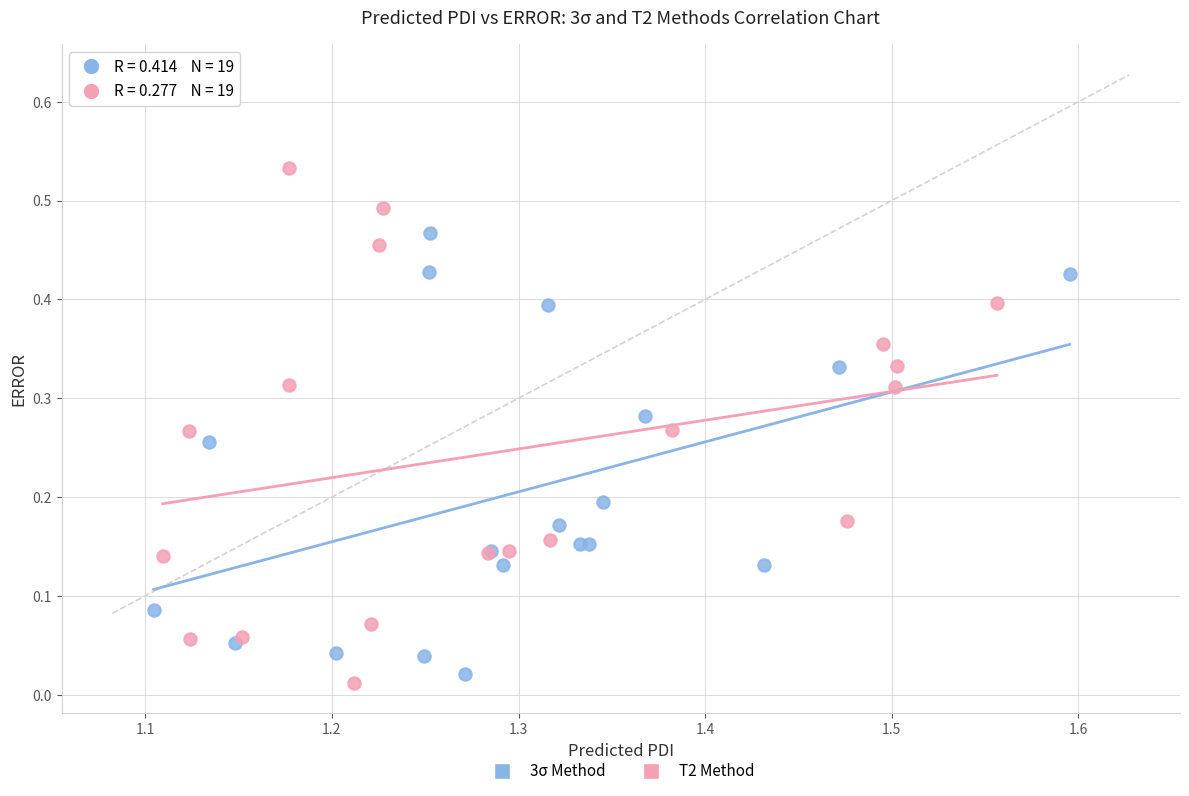

Which series reaches the maximum Y coordinate?

T2 Method